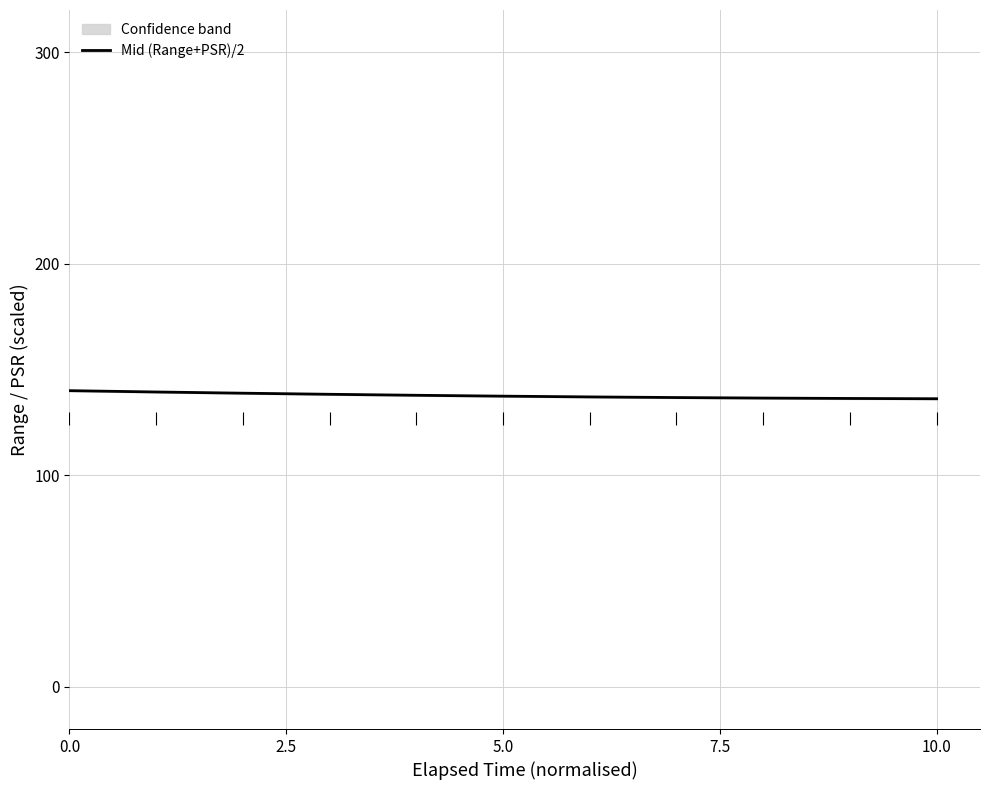

What is the value of the 3rd point from the left?

138.8